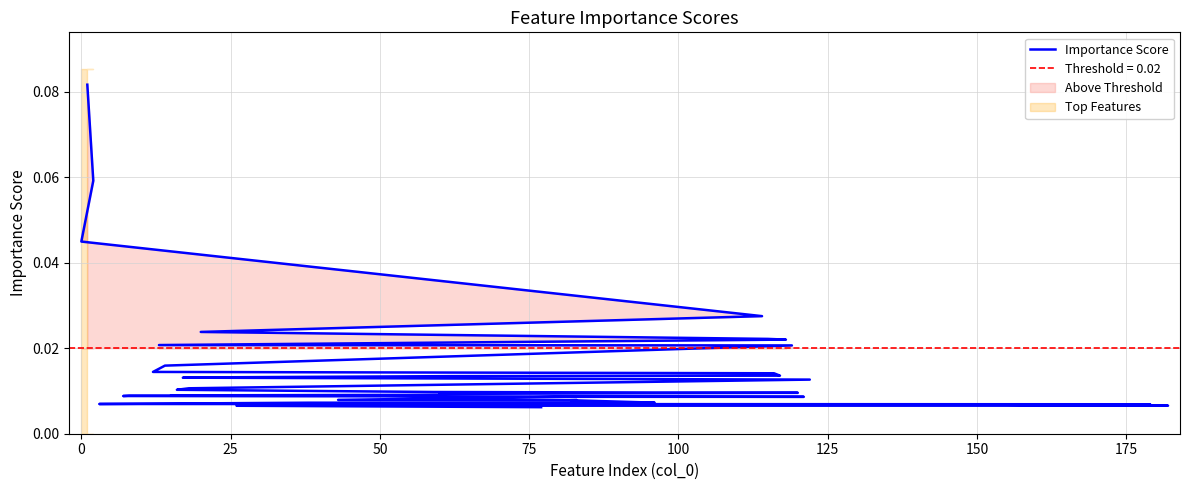

What is the difference between the maximum and minimum values?

0.1